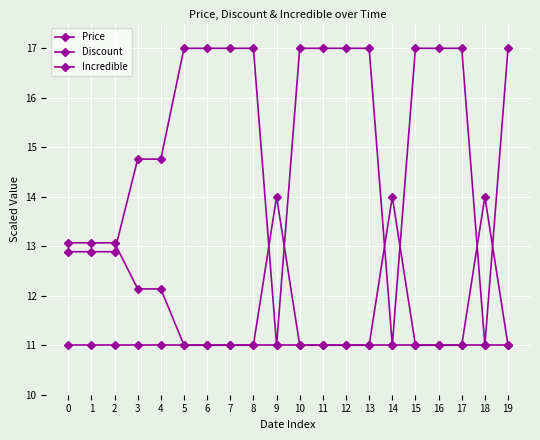

What is the difference between the maximum and minimum values in the Price series?

6.0